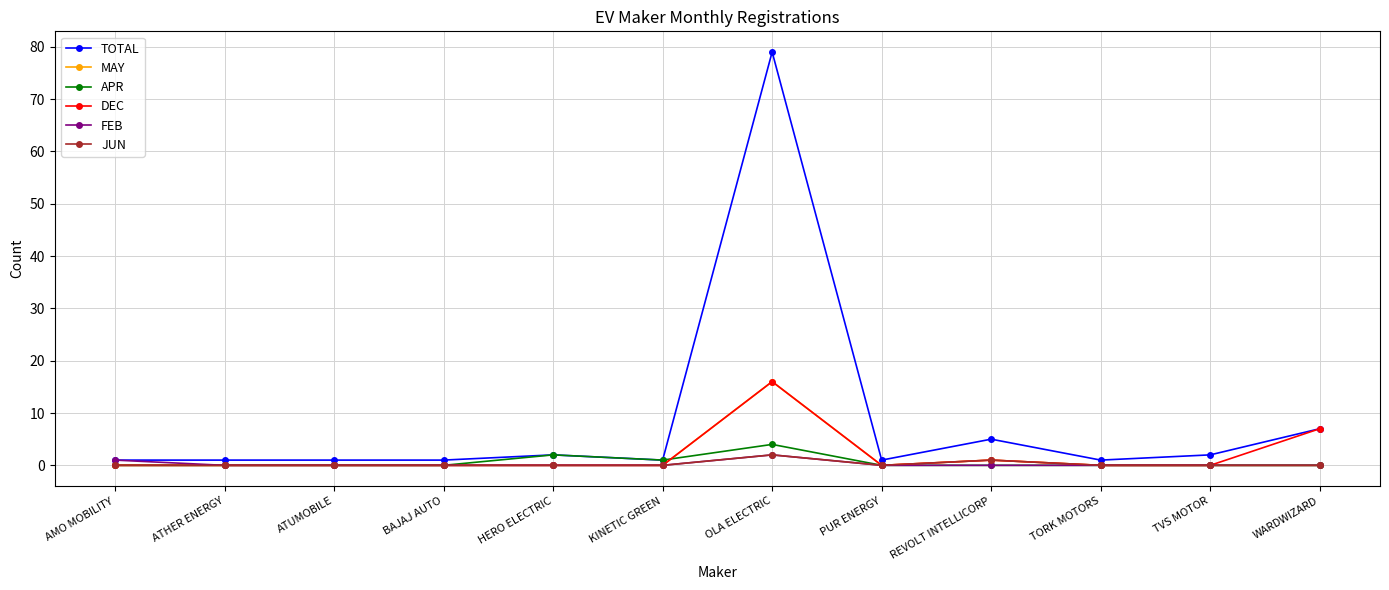

What is the label of the 1st point from the left?

AMO MOBILITY